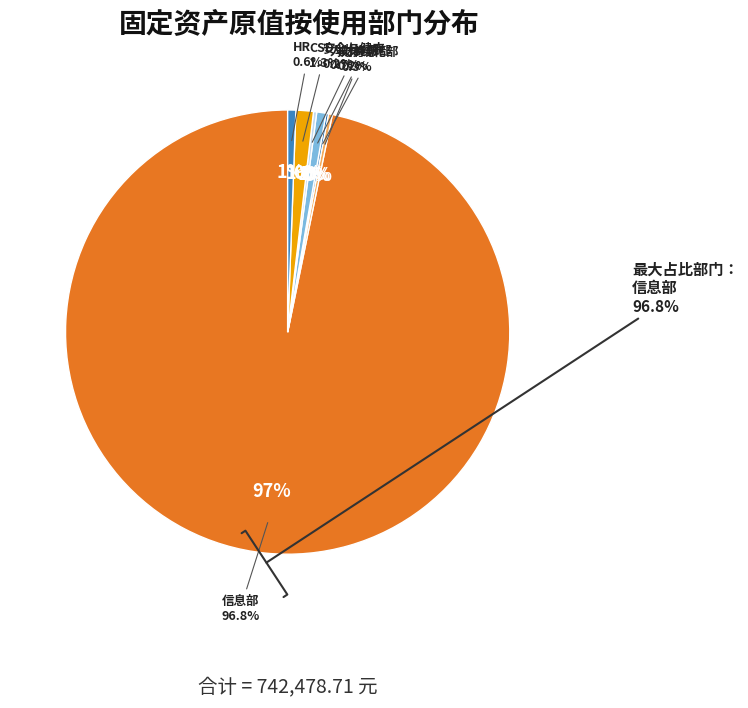

Does 信息部 represent more than half of the total?

Yes